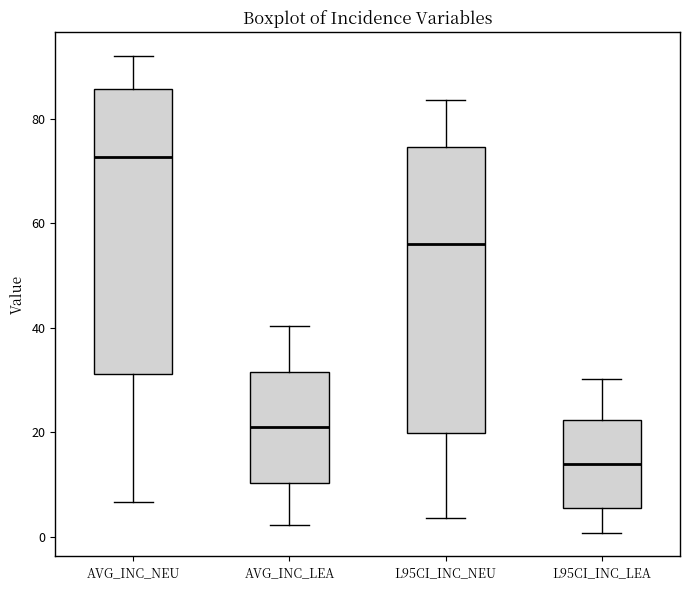

Reading left to right, read every box against the y-axis: the position of its median line, the range the box covers, and the ends of its whiskers. The values are not printed on the chart, so give them approximately, as read against the axis.

AVG_INC_NEU: median 72, box 32 to 86, whiskers 6 to 92
AVG_INC_LEA: median 22, box 10 to 32, whiskers 2 to 40
L95CI_INC_NEU: median 56, box 20 to 74, whiskers 4 to 84
L95CI_INC_LEA: median 14, box 6 to 22, whiskers 0 to 30